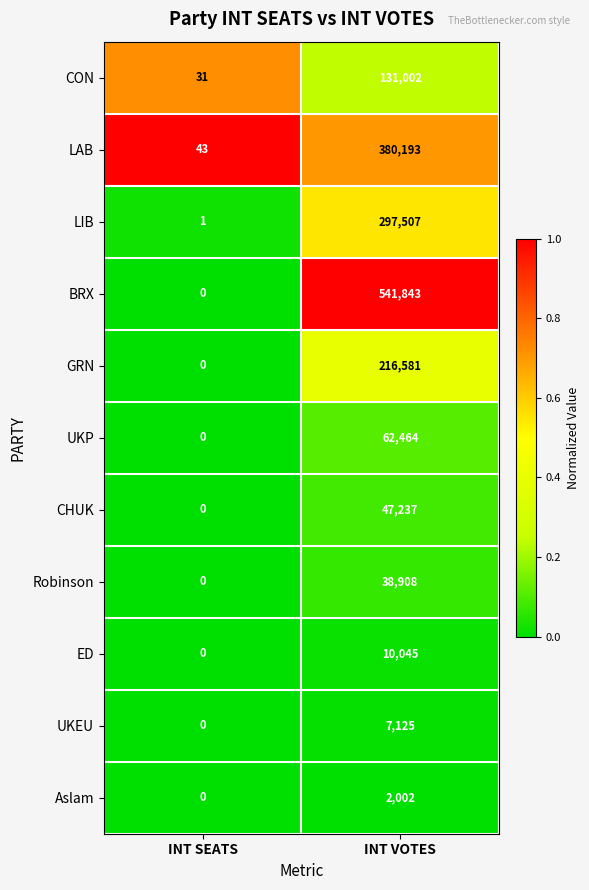

Reading right to left, transcribe all the data shown in this chart.

CON: INT VOTES=131002	INT SEATS=31
LAB: INT VOTES=380193	INT SEATS=43
LIB: INT VOTES=297507	INT SEATS=1
BRX: INT VOTES=541843	INT SEATS=0
GRN: INT VOTES=216581	INT SEATS=0
UKP: INT VOTES=62464	INT SEATS=0
CHUK: INT VOTES=47237	INT SEATS=0
Robinson: INT VOTES=38908	INT SEATS=0
ED: INT VOTES=10045	INT SEATS=0
UKEU: INT VOTES=7125	INT SEATS=0
Aslam: INT VOTES=2002	INT SEATS=0